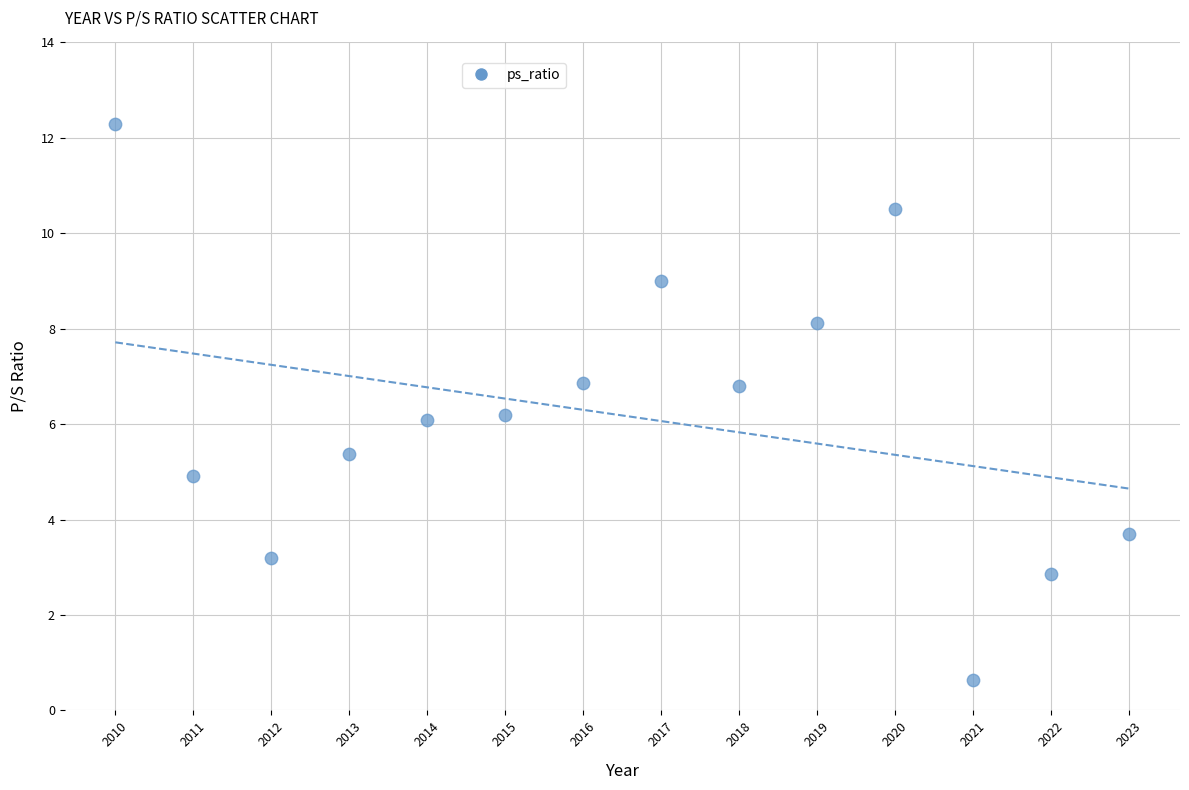

What is the range of X values (max minus min)?

13.0